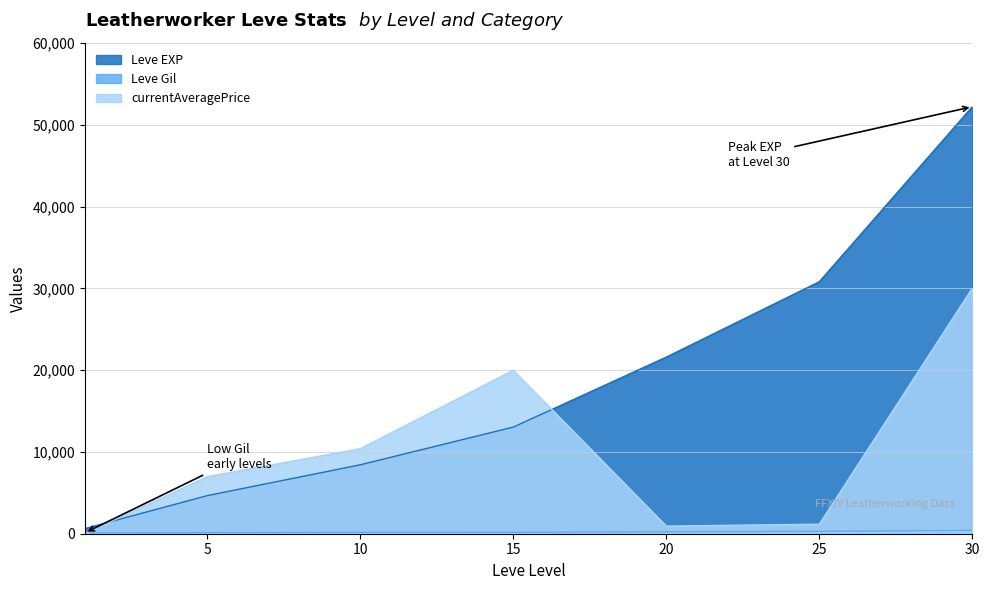

True or false: Leve EXP and currentAveragePrice cross at least once.

True